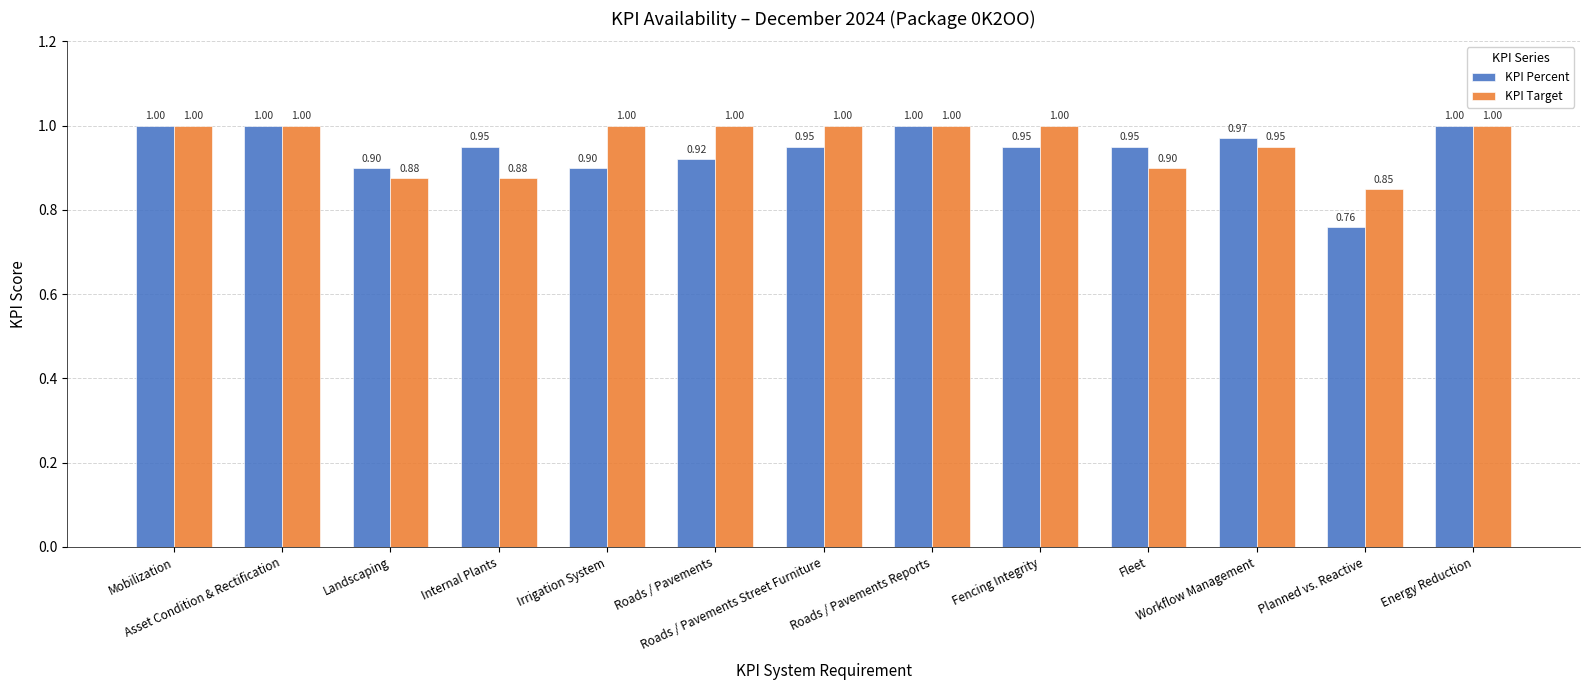

Count the KPI Percent values in the range 0 to 1.

13